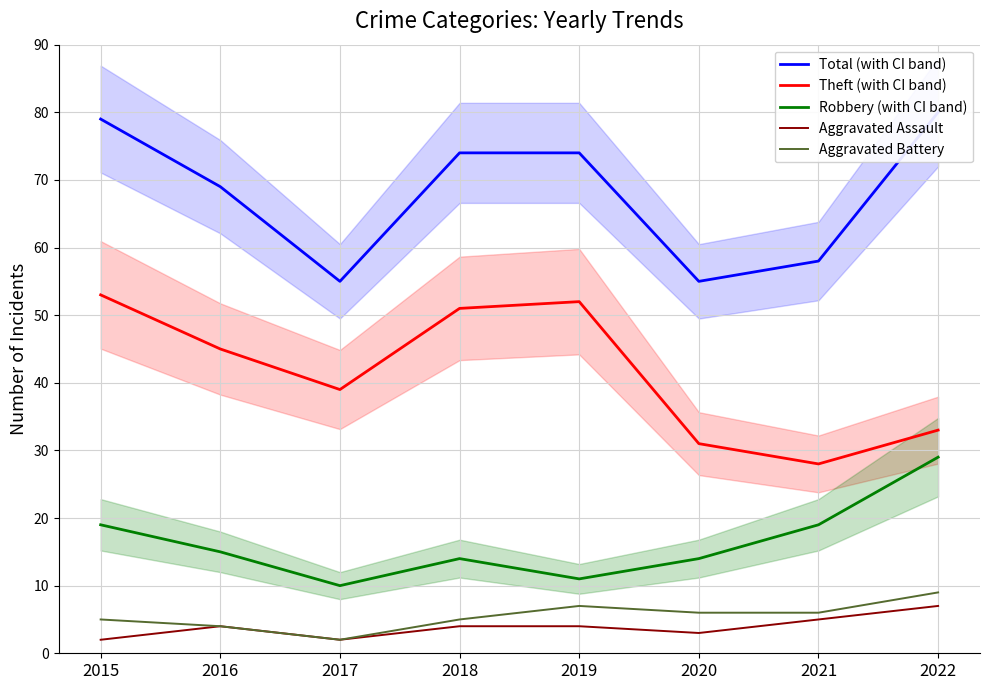

Reading left to right, transcribe all the data shown in this chart.

Total (with CI band): 79	69	55	74	74	55	58	80
Theft (with CI band): 53	45	39	51	52	31	28	33
Robbery (with CI band): 19	15	10	14	11	14	19	29
Aggravated Assault: 2	4	2	4	4	3	5	7
Aggravated Battery: 5	4	2	5	7	6	6	9